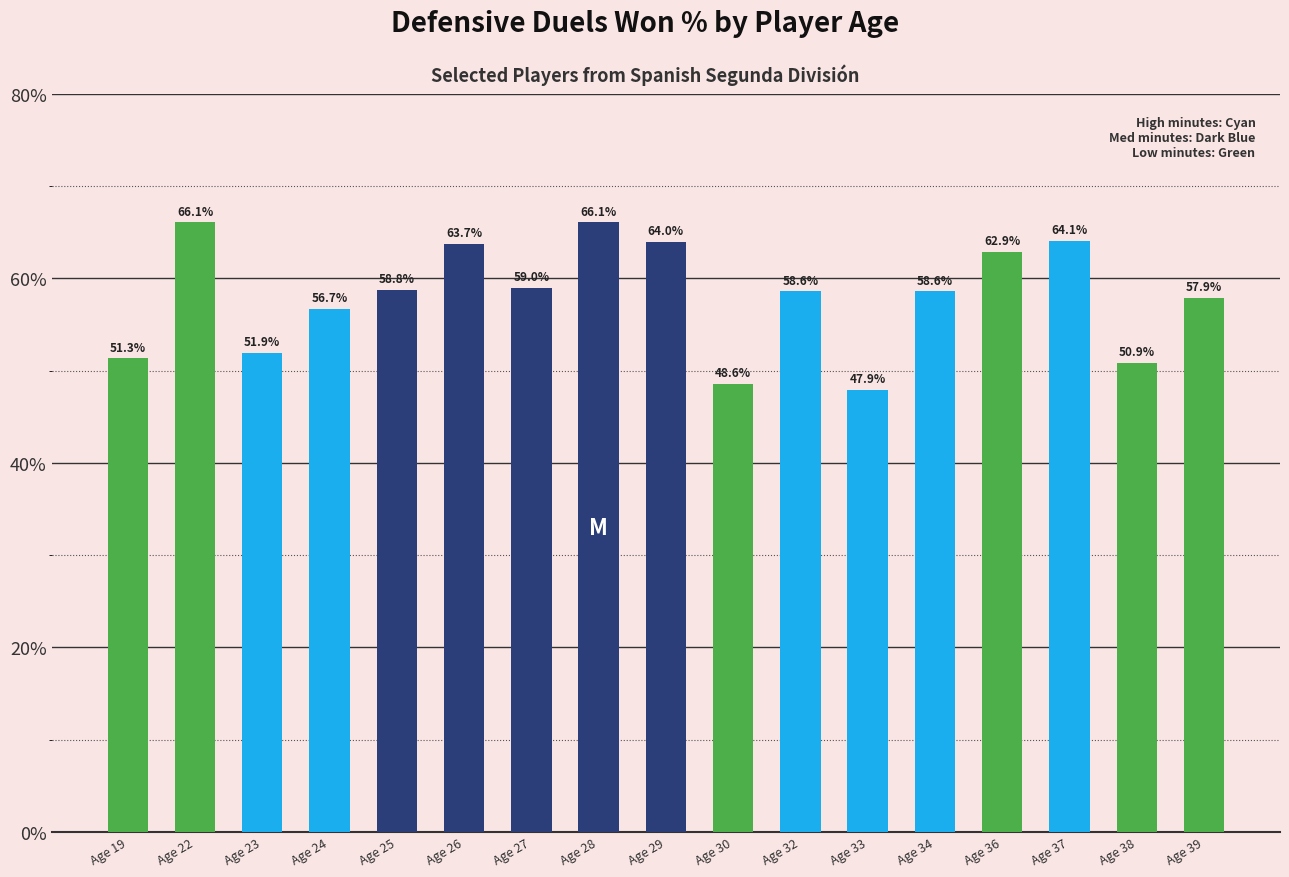

Where does the data first go above 58?

Age 22